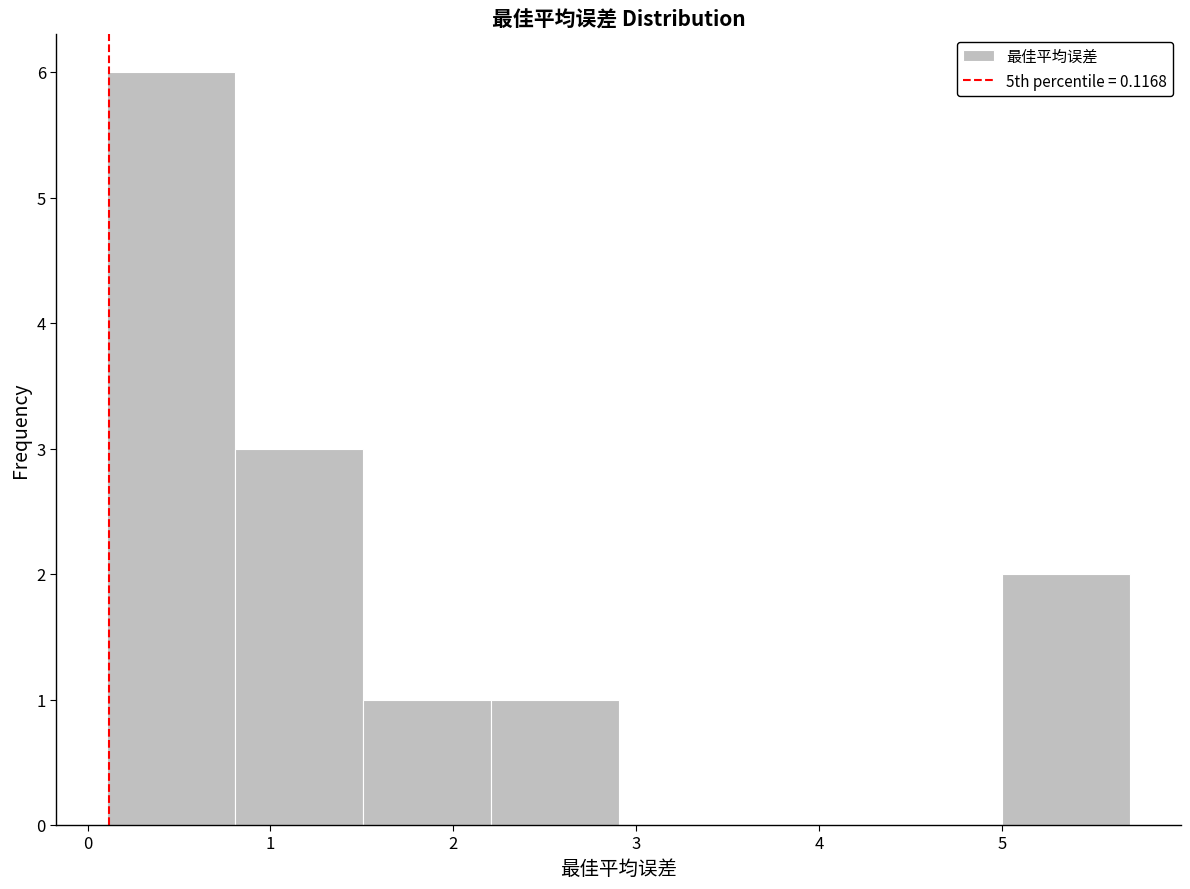

Reading left to right, list every bar in this chart as the range it spans on the x-axis followed by its height. Neither the bar edges nor the heights are printed on the chart, so give them approximately, as read against the axes.

0.1 to 0.8: 6
0.8 to 1.5: 3
1.5 to 2.2: 1
2.2 to 2.9: 1
2.9 to 3.6: 0
3.6 to 4.3: 0
4.3 to 5.0: 0
5.0 to 5.7: 2